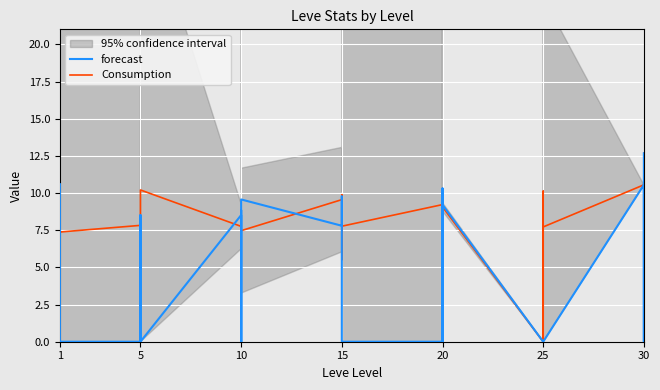

Which category has the lowest value in the forecast series?

1